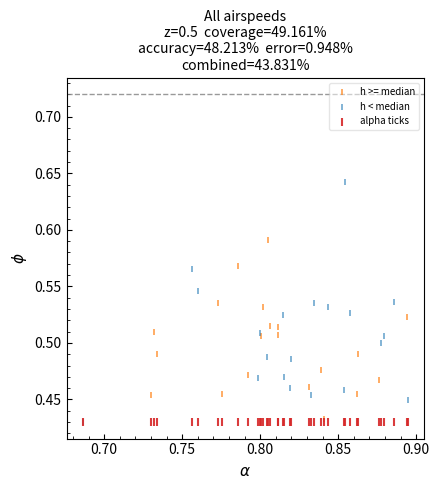

Which series reaches the maximum Y coordinate?

h < median